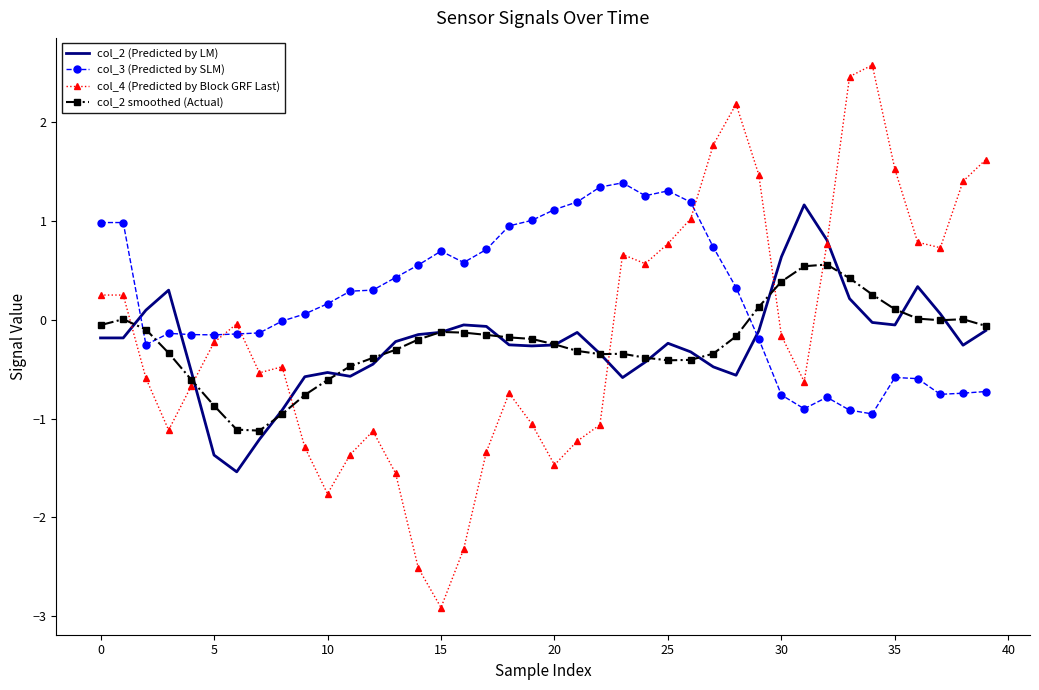

Which series has the largest range (max minus min)?

col_4 (Predicted by Block GRF Last)